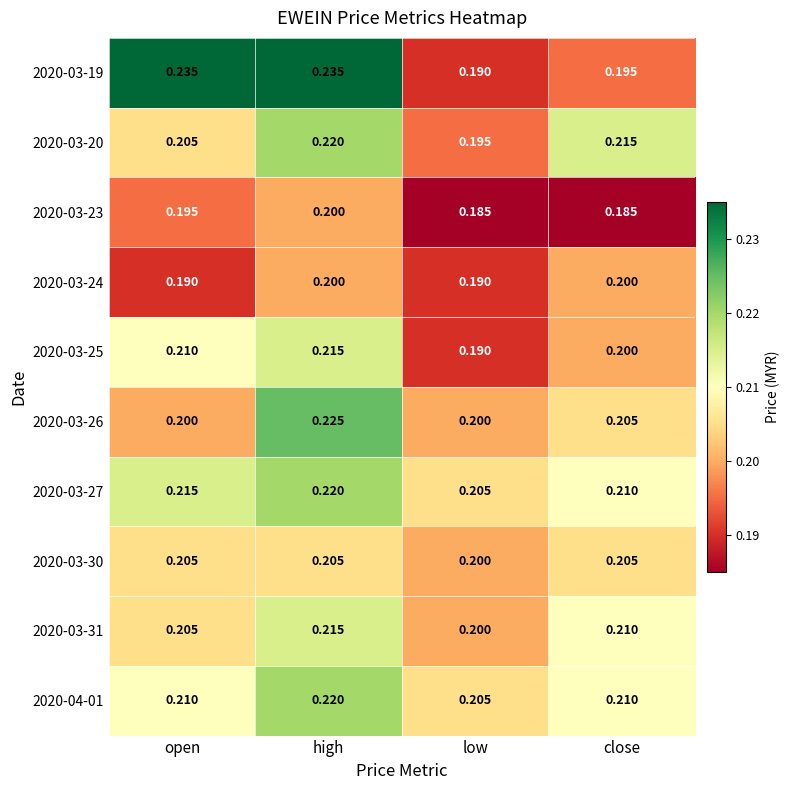

At which category is the sum across all series the highest?

high